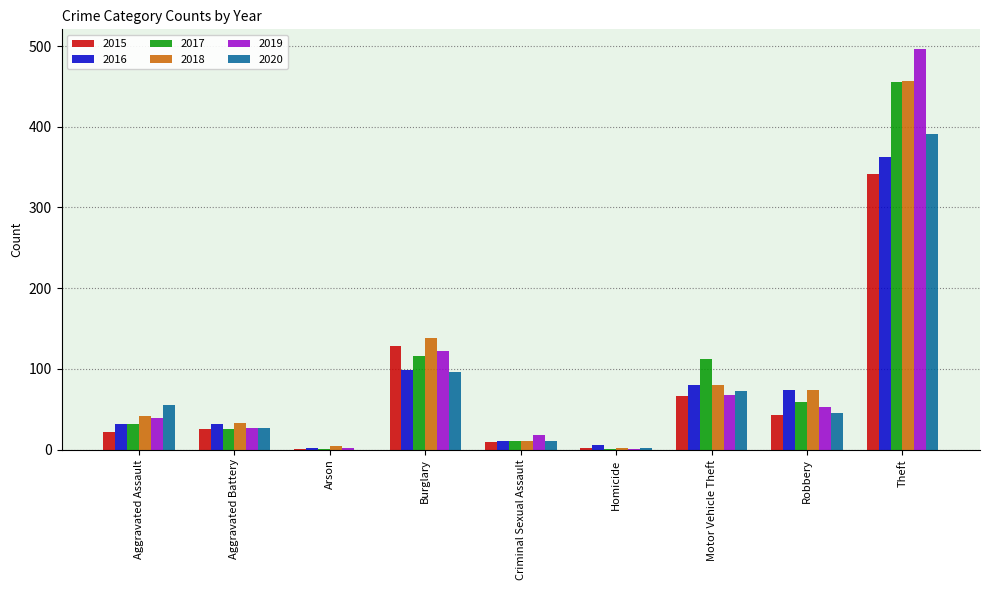

What value does the 2020 series have at Motor Vehicle Theft?

72